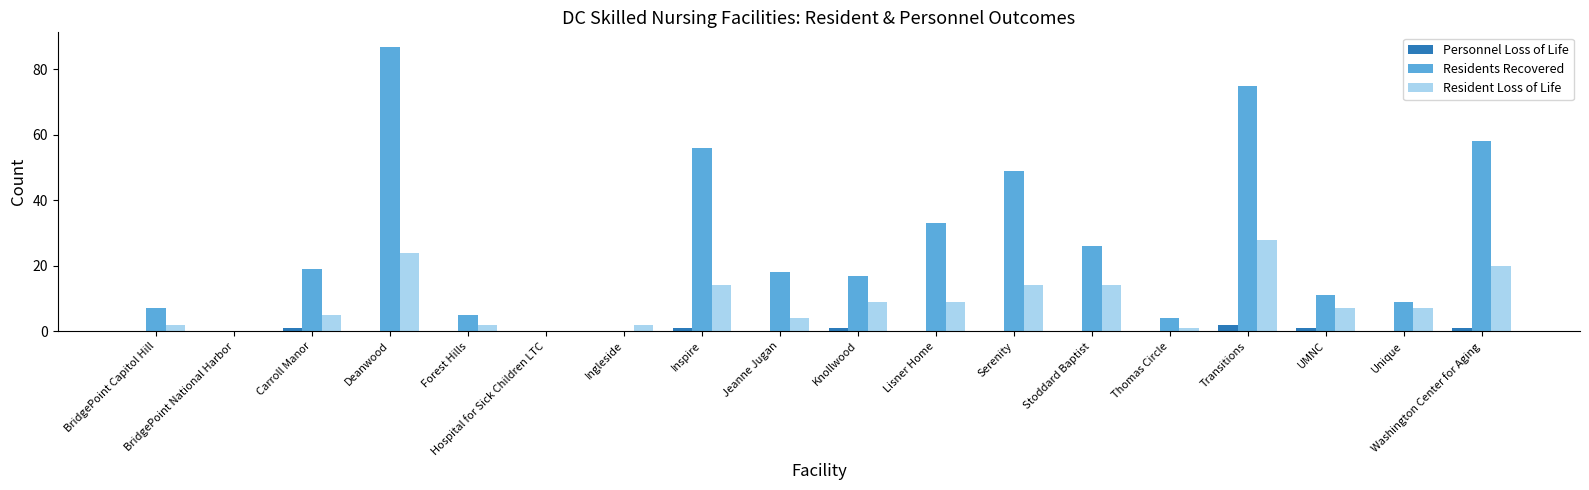

Between Carroll Manor and Hospital for Sick Children LTC, which series saw the biggest shift?

Residents Recovered